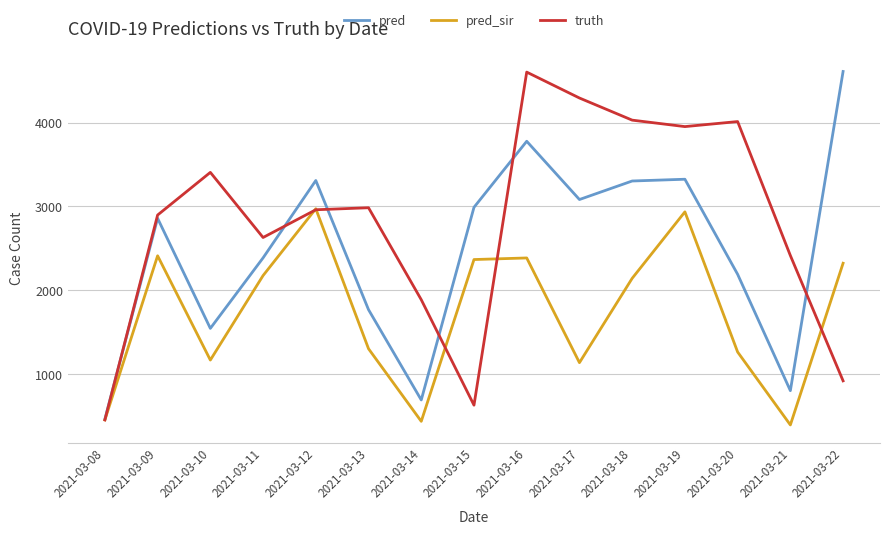

Rank the series by their average value, from lowest to highest.

pred_sir, pred, truth